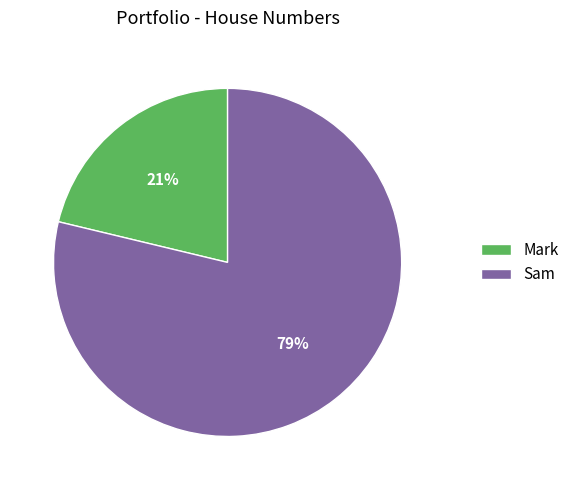

Rank the categories by value from highest to lowest.

Sam, Mark